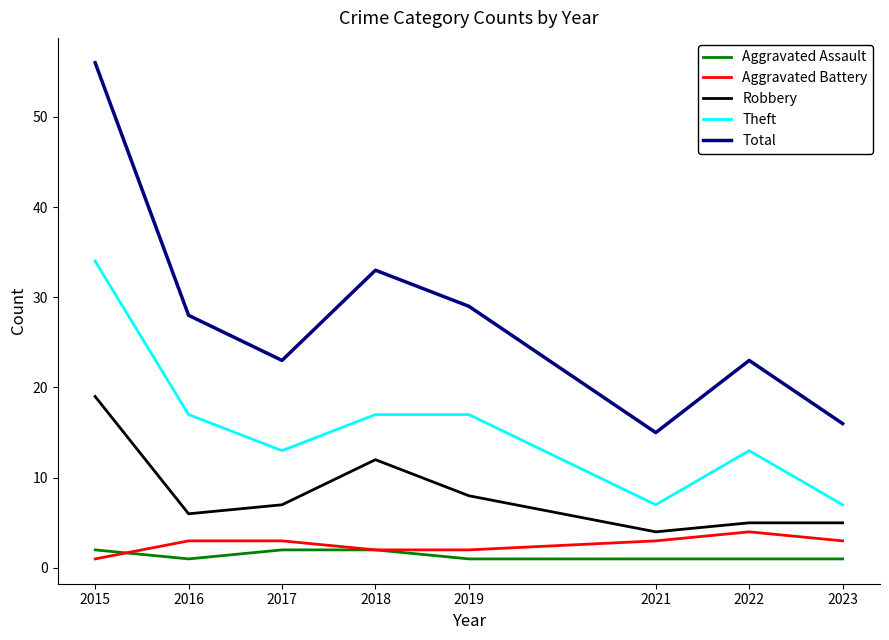

What is the difference between the maximum and minimum values in the Total series?

41